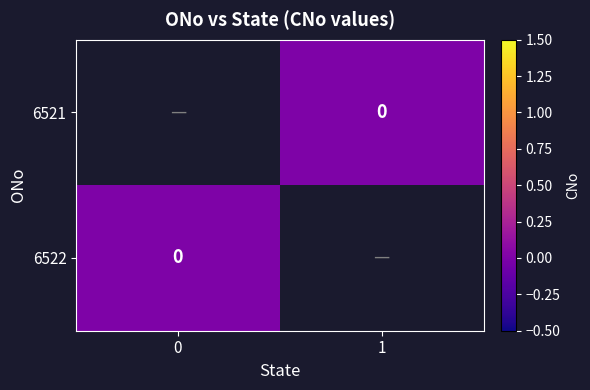

How many categories are shown in the chart?

2